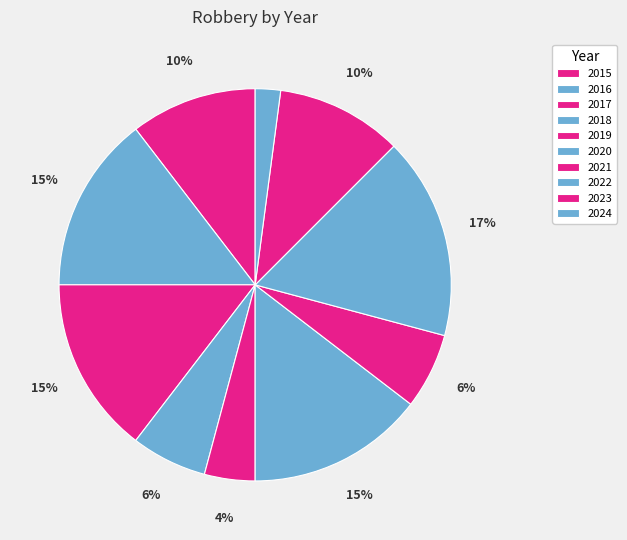

Is there a majority slice in this chart?

No